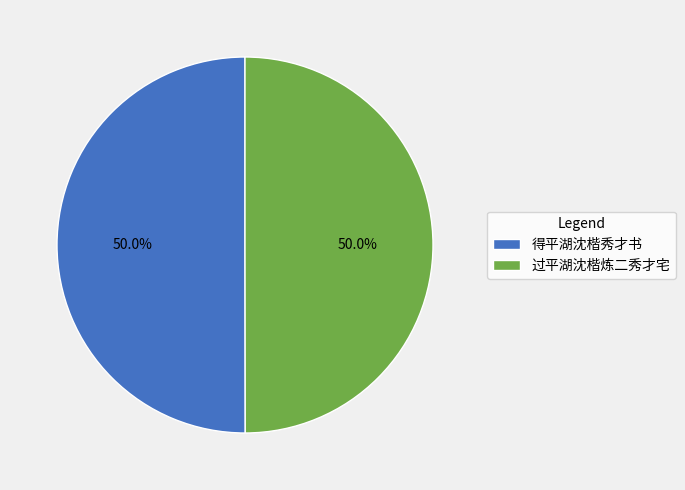

Approximately how many times larger is the value at 得平湖沈楷秀才书 compared to 过平湖沈楷炼二秀才宅?

1.0